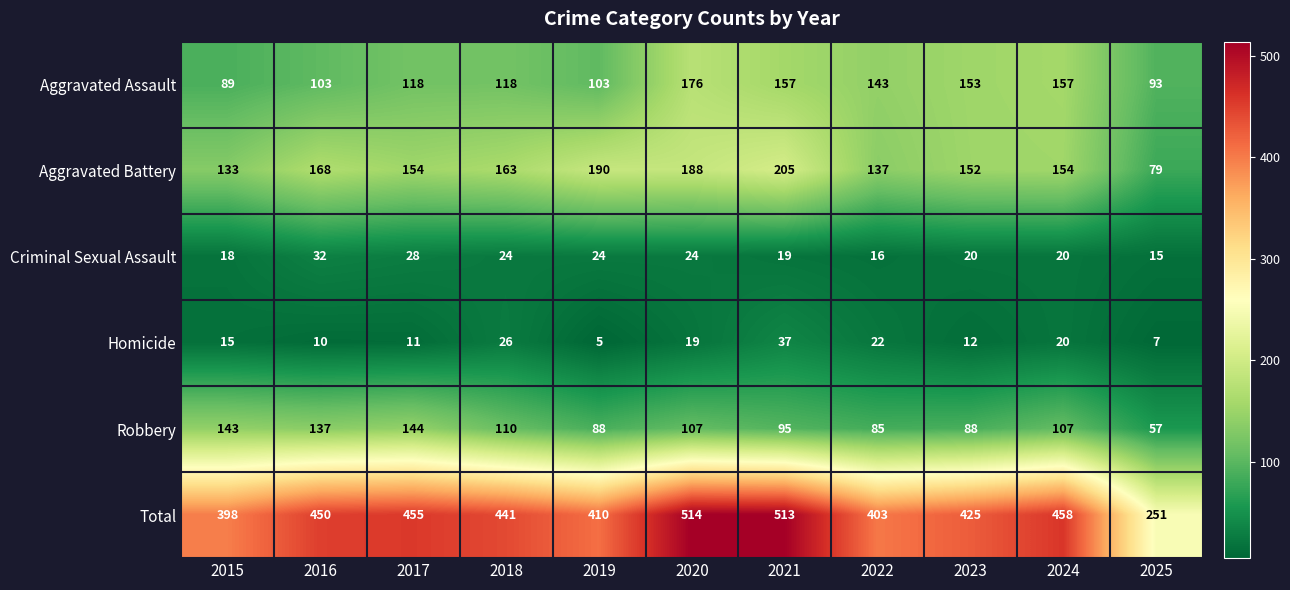

At which category is the sum across all series the highest?

2020